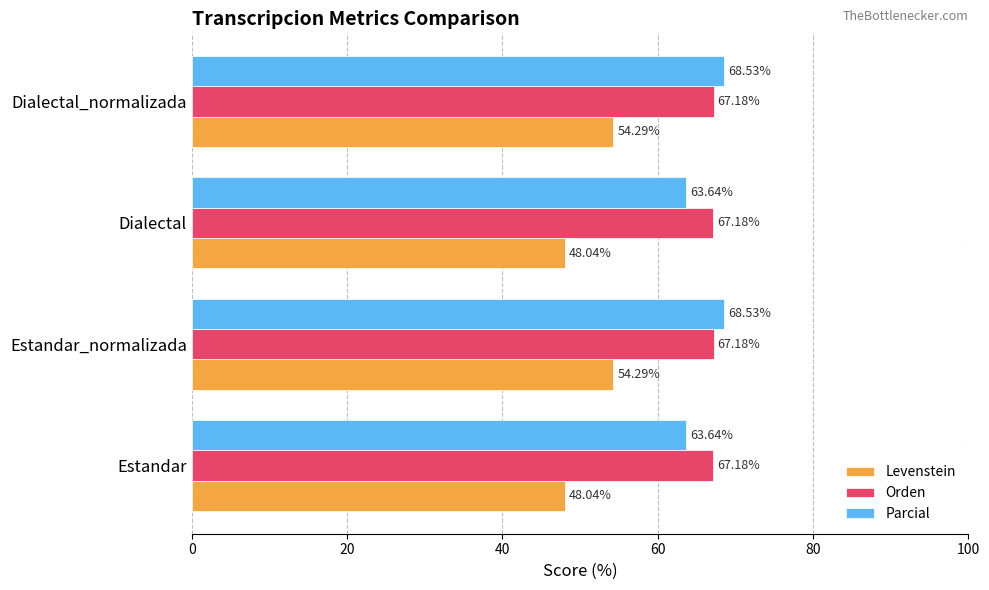

Which series has the largest range (max minus min)?

Levenstein